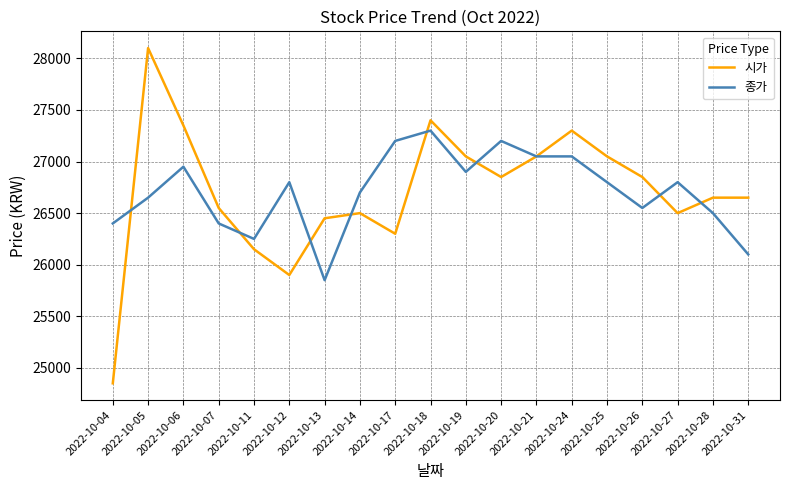

Read the 시가 value at 2022-10-11, to the nearest 100.

26200